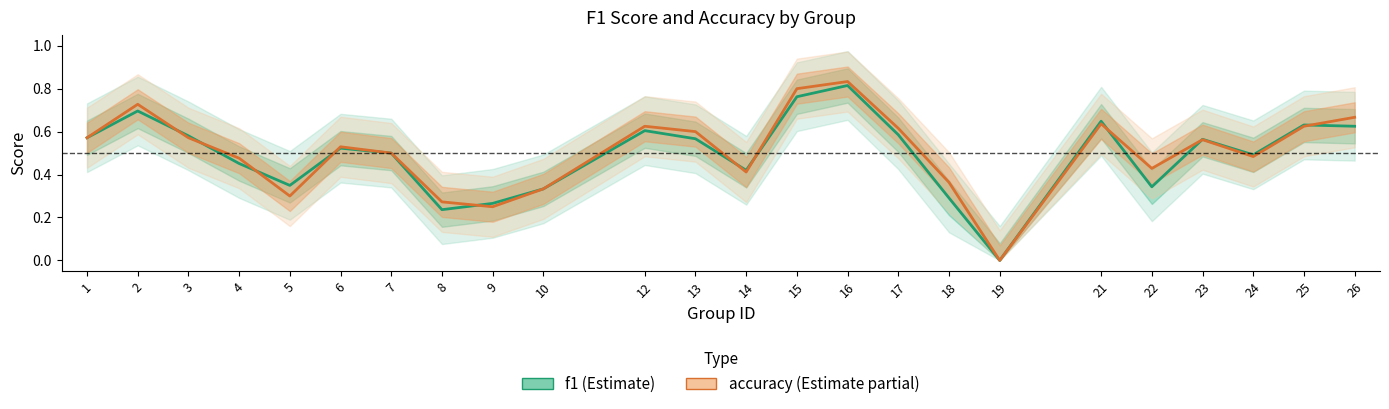

How many positive values does the f1 series have?

23